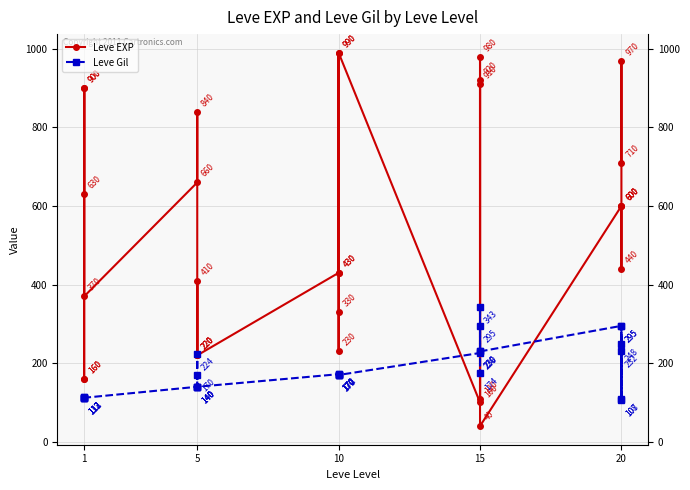

How many lines are shown in the chart?

2